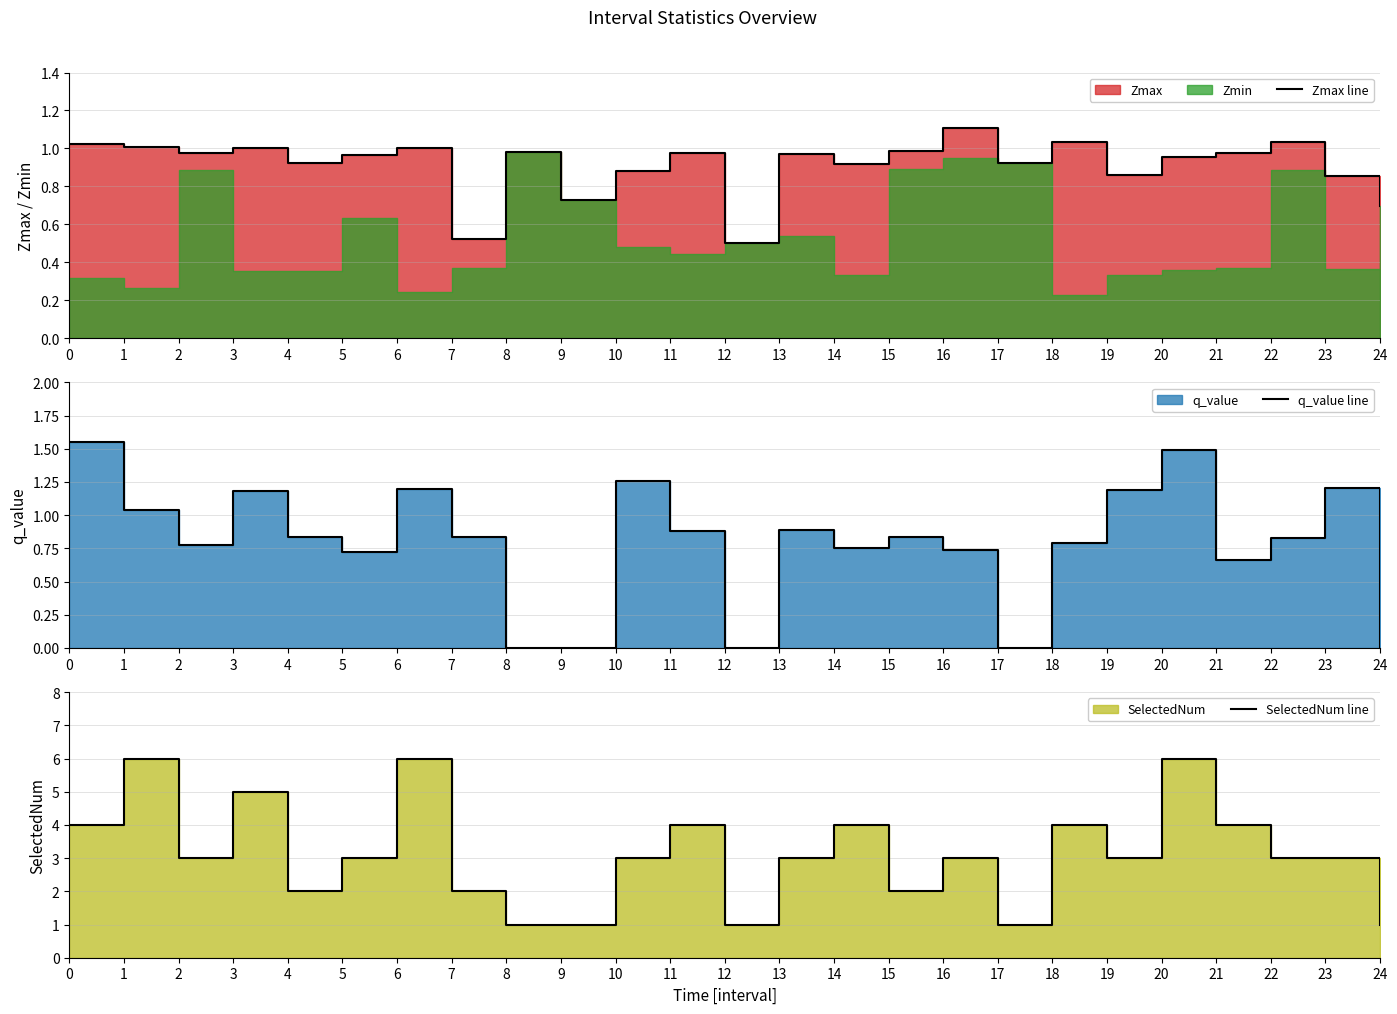

What is the difference between the maximum and minimum values in the Zmax line series?

0.6